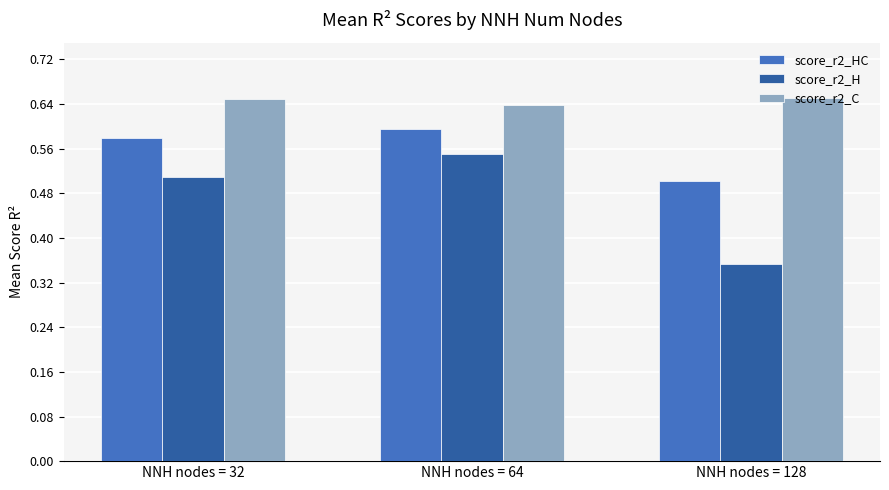

Which category has the lowest value in the score_r2_H series?

NNH nodes = 128